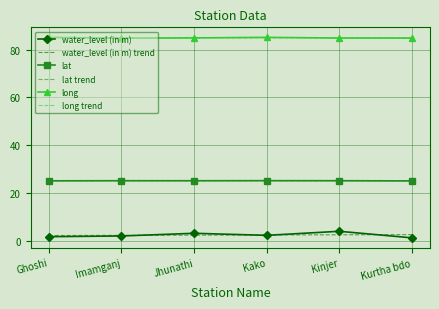

Which series has the widest spread of values?

water_level (in m)